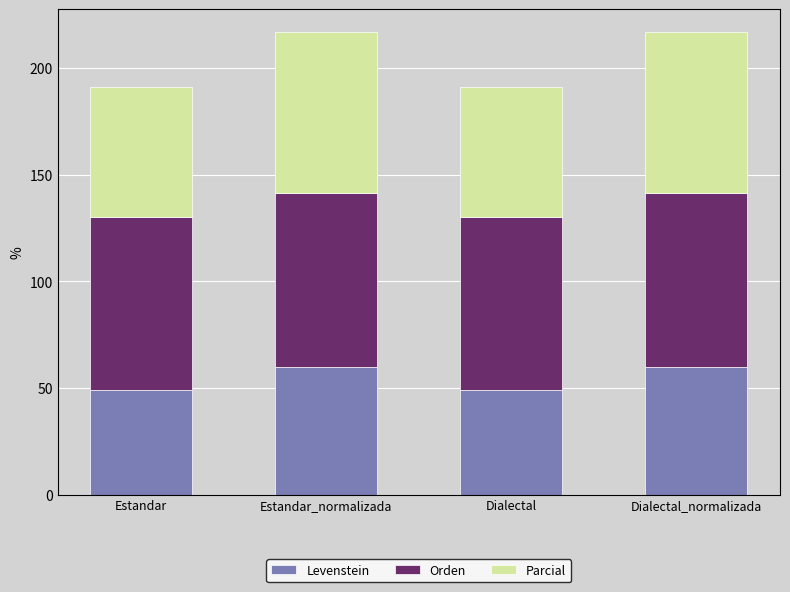

The value of Levenstein at Estandar_normalizada is 20.7. True or false?

False